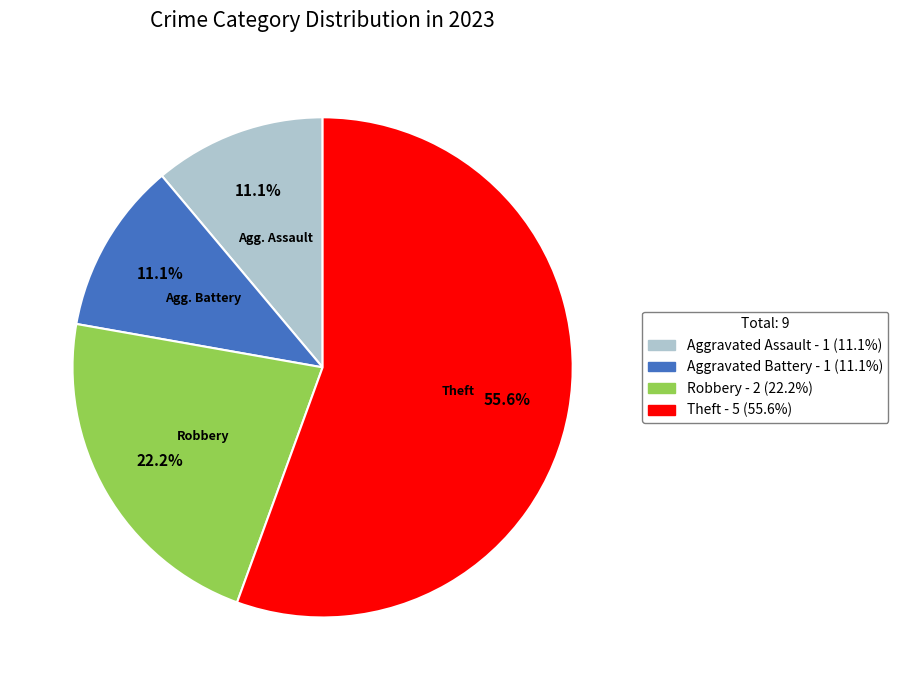

What is the ratio of the value at Theft to the value at Aggravated Battery?

5.0